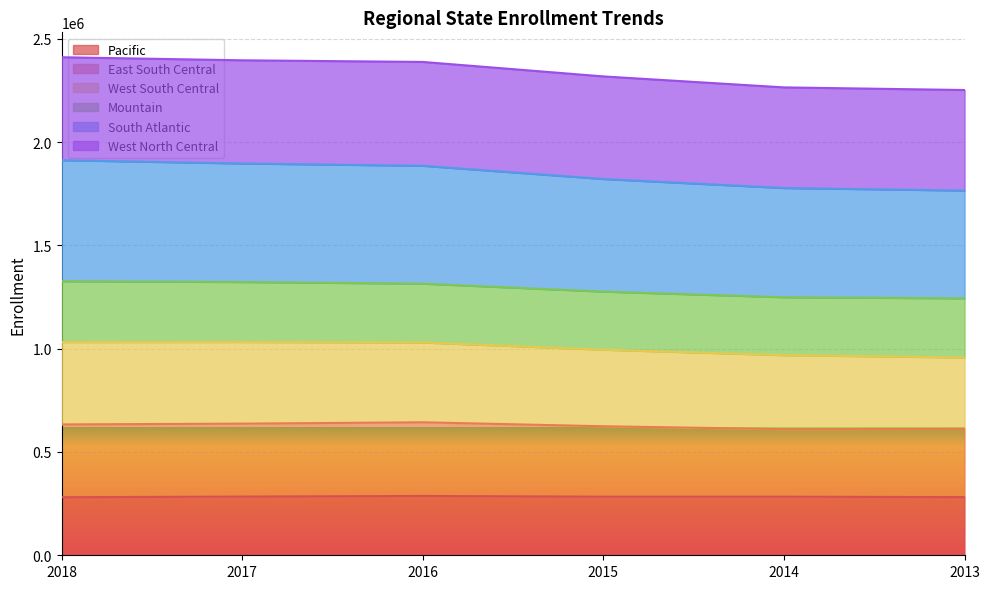

True or false: East South Central and South Atlantic cross at least once.

False